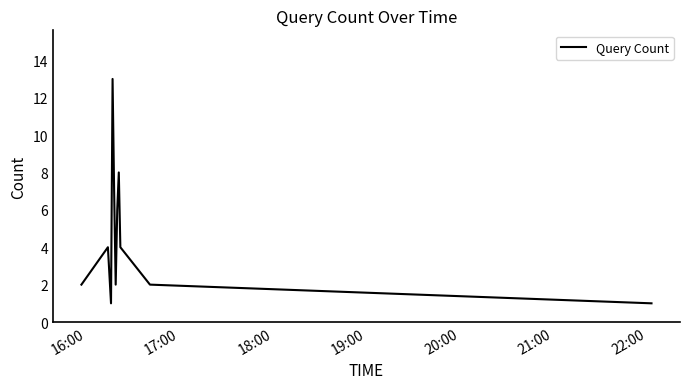

True or false: there are more than 1 points higher than both neighbors.

True